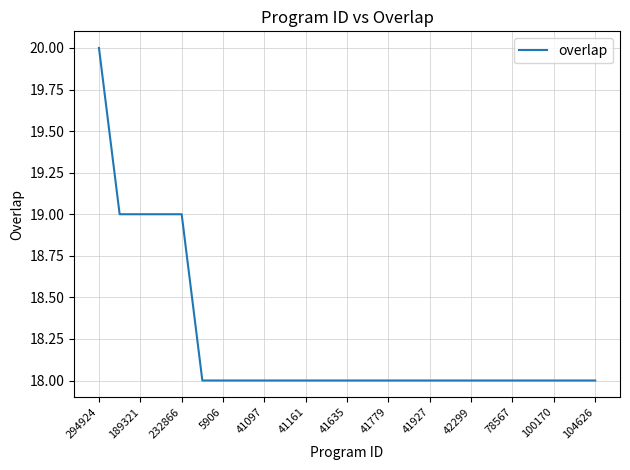

What is the maximum value shown in the chart?

20